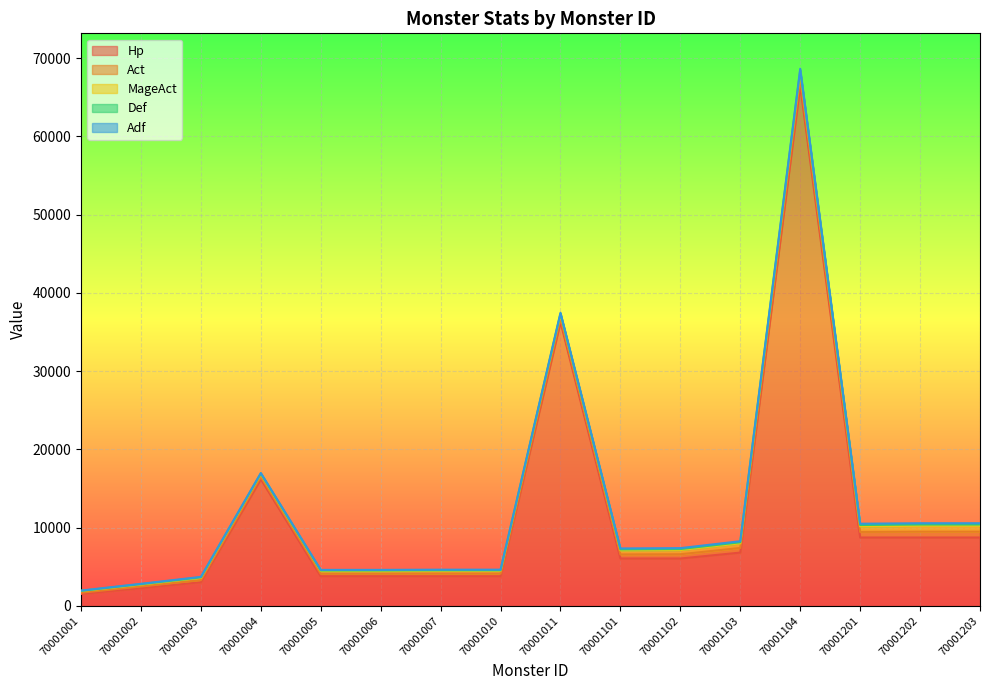

How many distinct data groups are displayed?

5